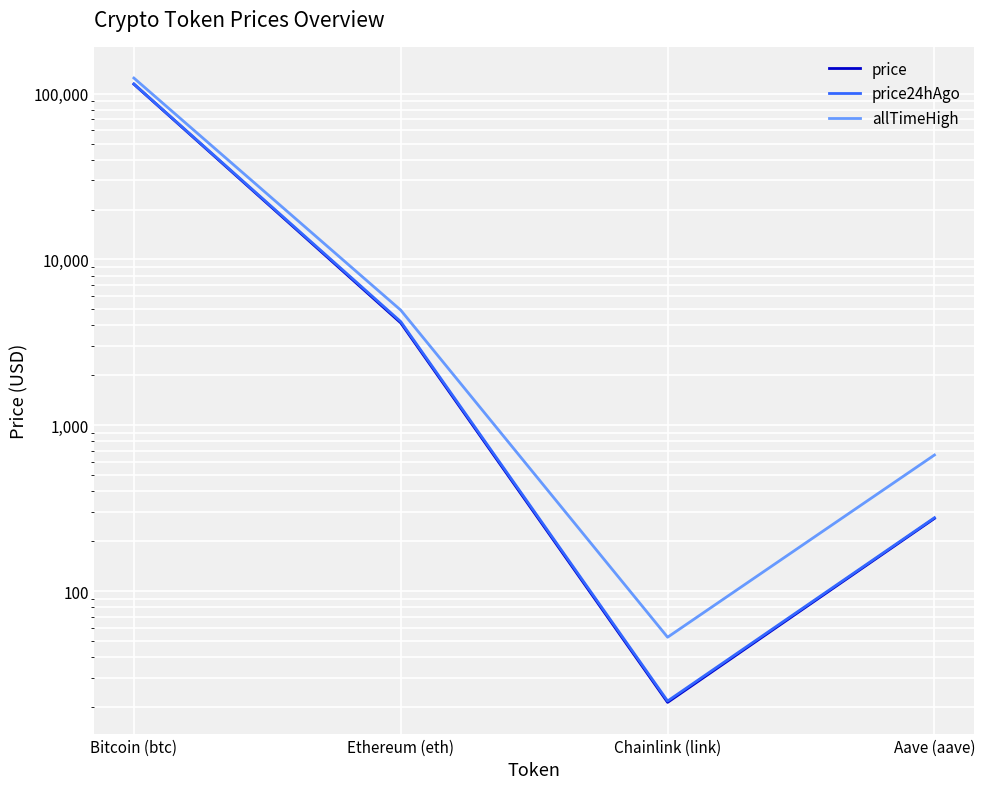

How many distinct data groups are displayed?

3